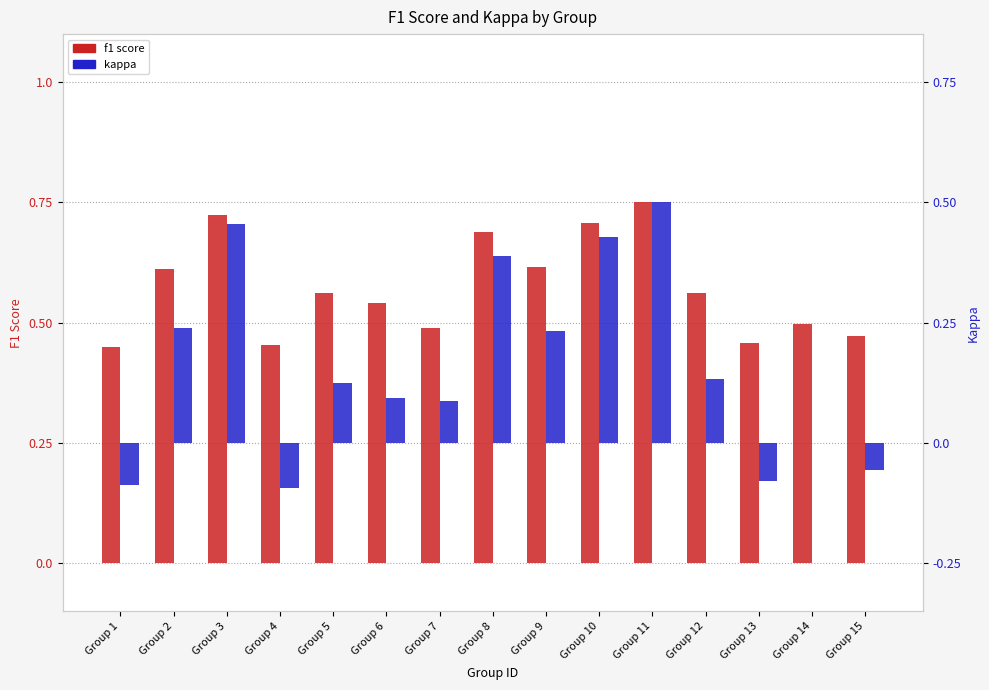

At which category is the sum across all series the highest?

Group 11